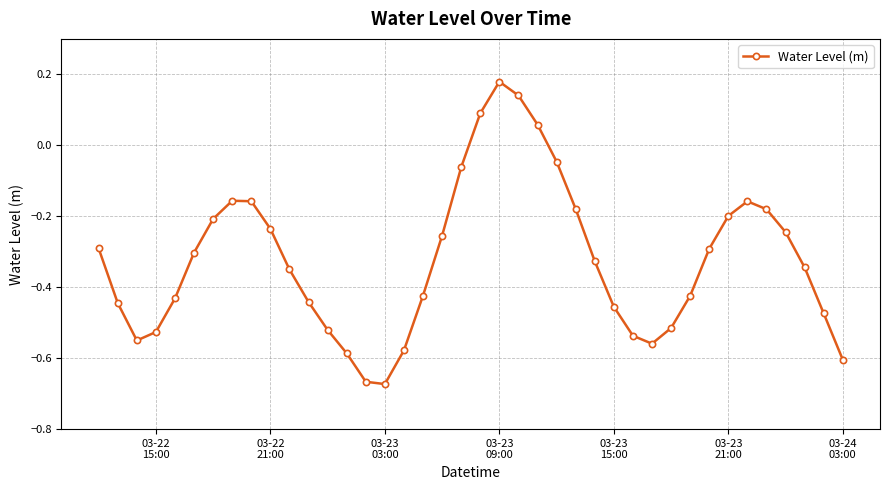

How many points are higher than both their immediate neighbors (excluding endpoints)?

3